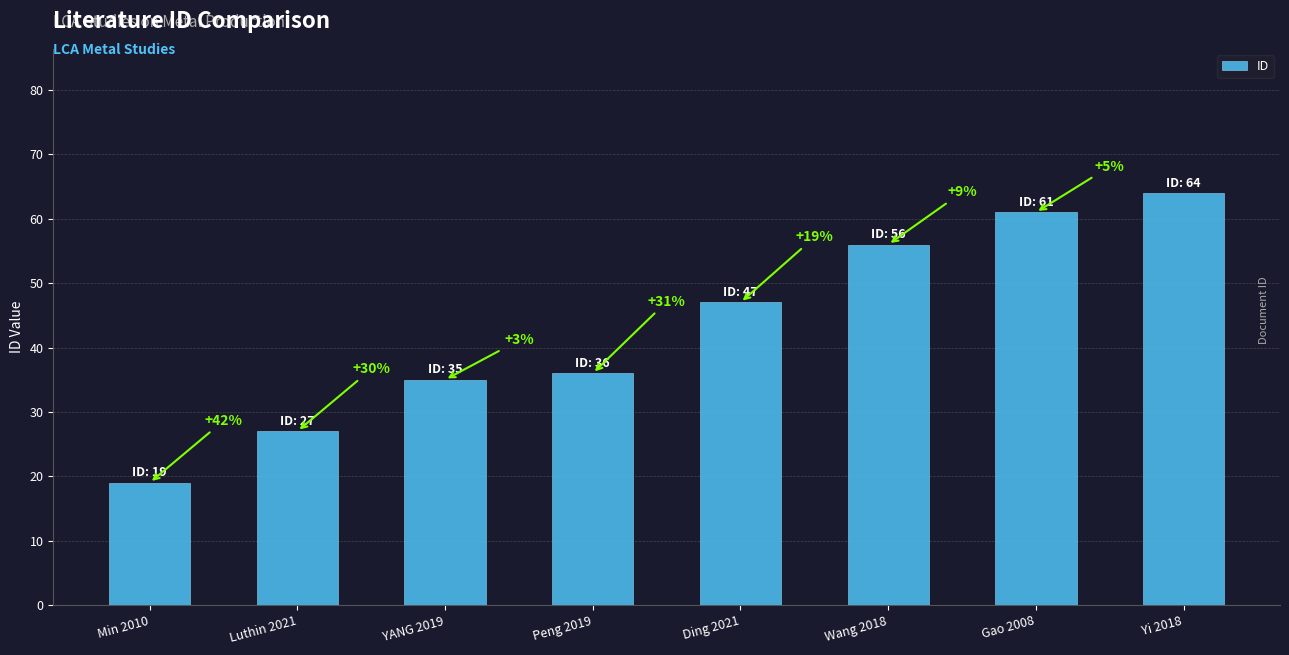

How many bars are there in total?

8